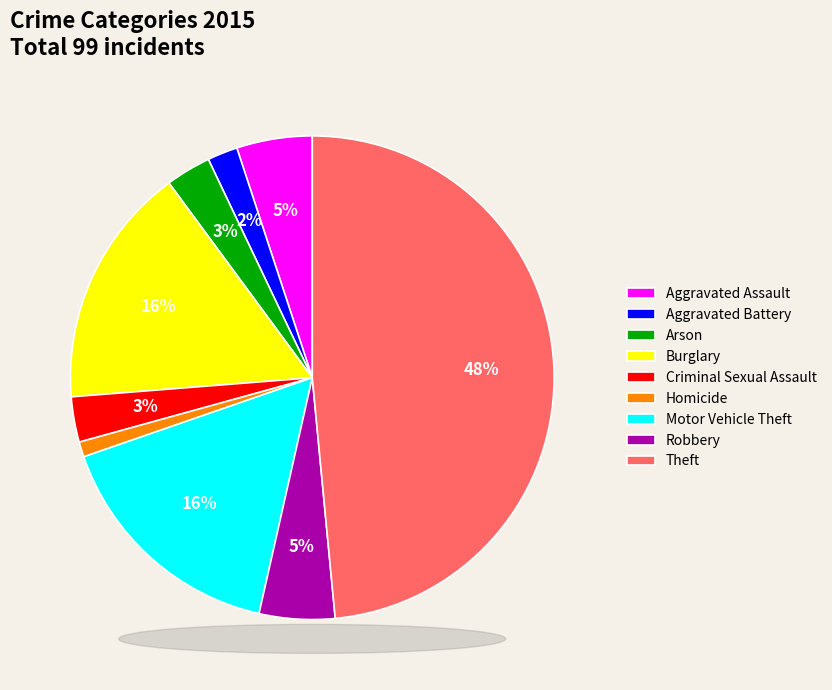

Is there a majority slice in this chart?

No